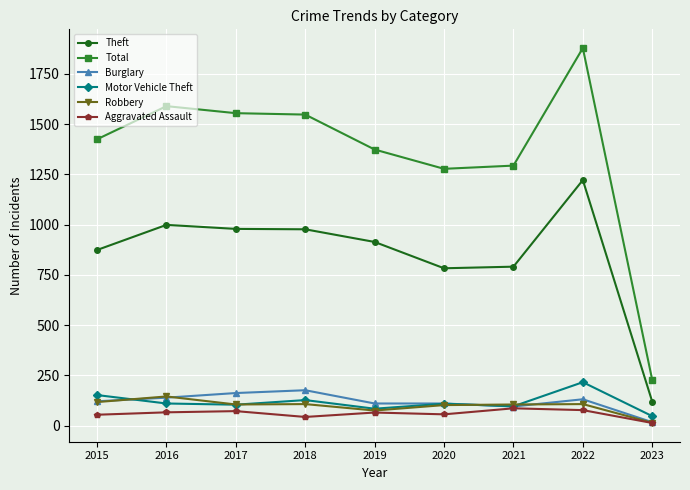

Which label corresponds to the largest value in the chart?

2022